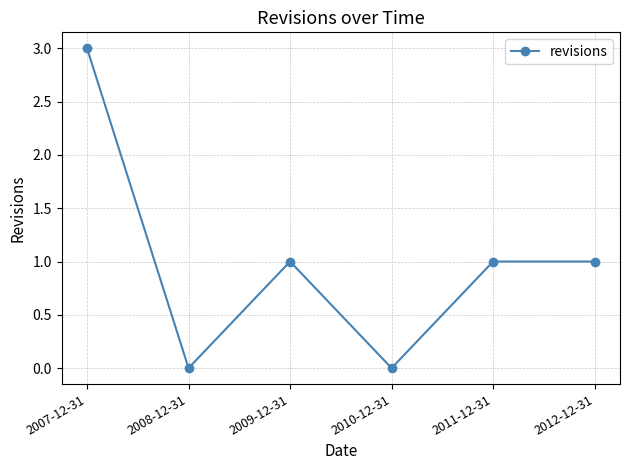

What is the label of the 1st point from the right?

2012-12-31